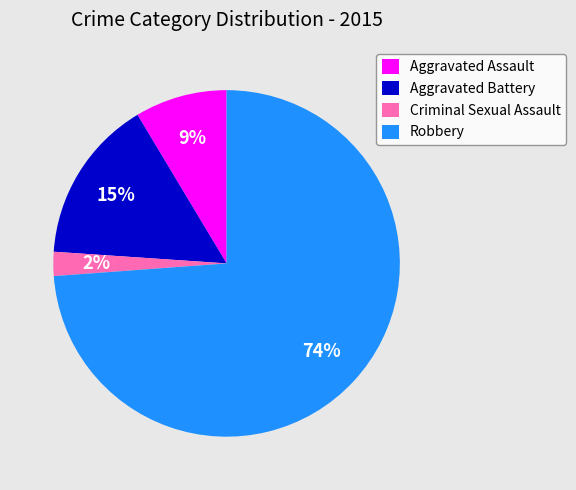

Does any single category account for the majority?

Yes